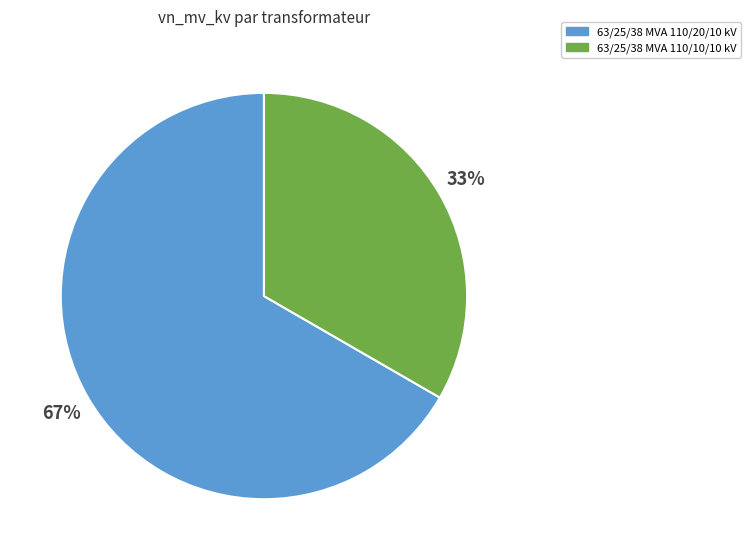

How many segments does this pie chart have?

2